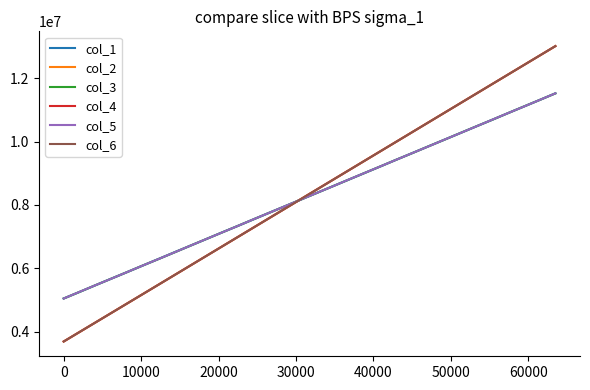

What is the minimum value shown in the chart?

3689645